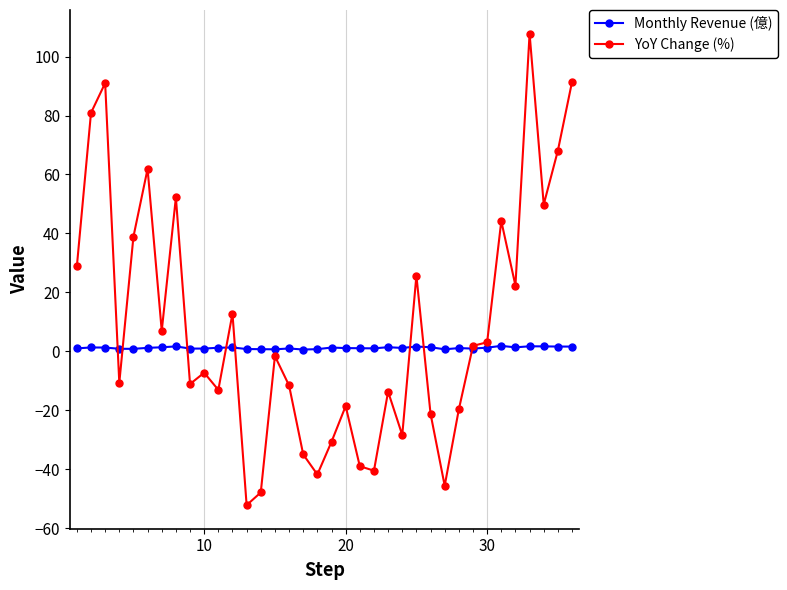

Rank the series by their maximum value, from highest to lowest.

YoY Change (%), Monthly Revenue (億)